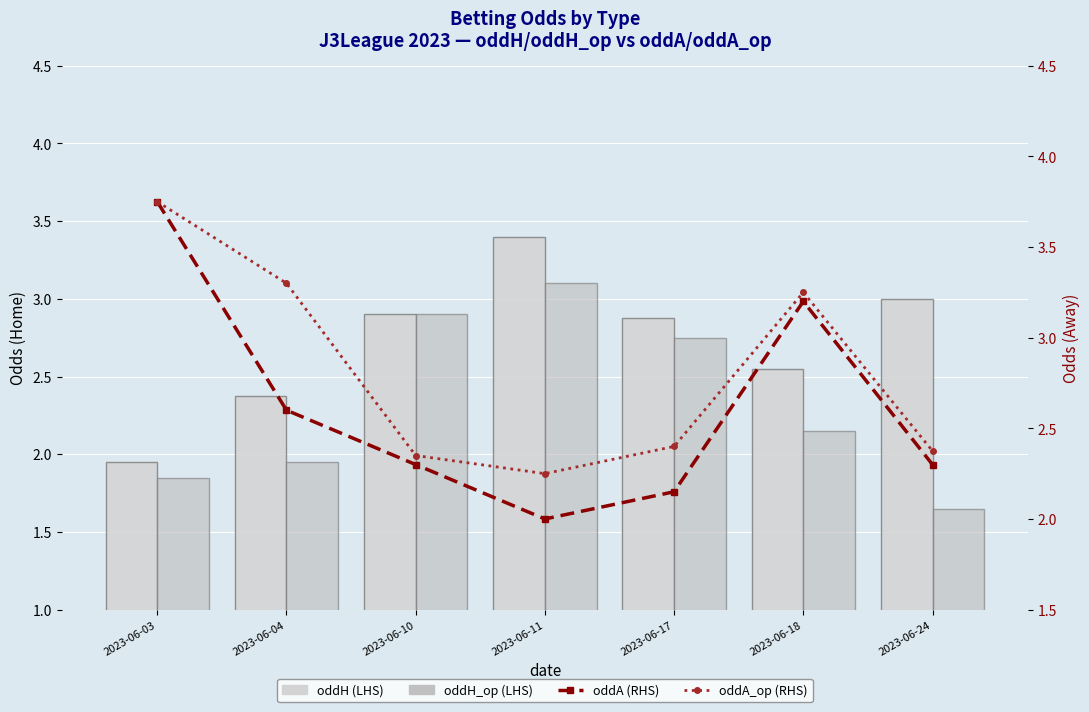

How many data points in oddH (LHS) are less than 2?

1